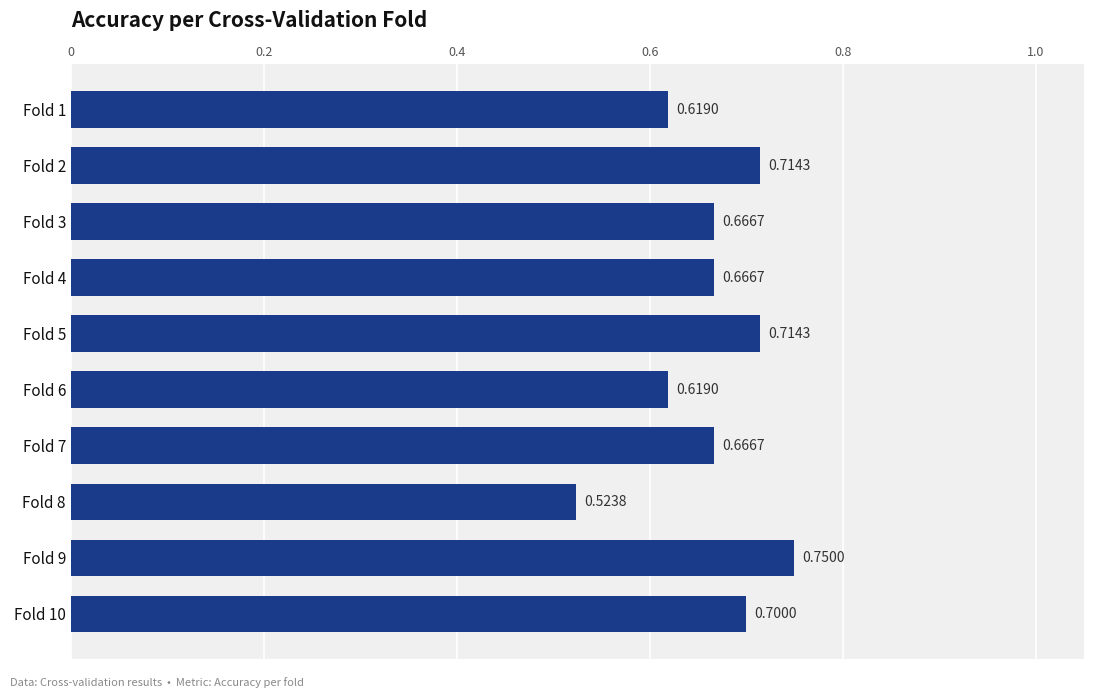

What is the sum of the values at Fold 1 and Fold 6?

1.2